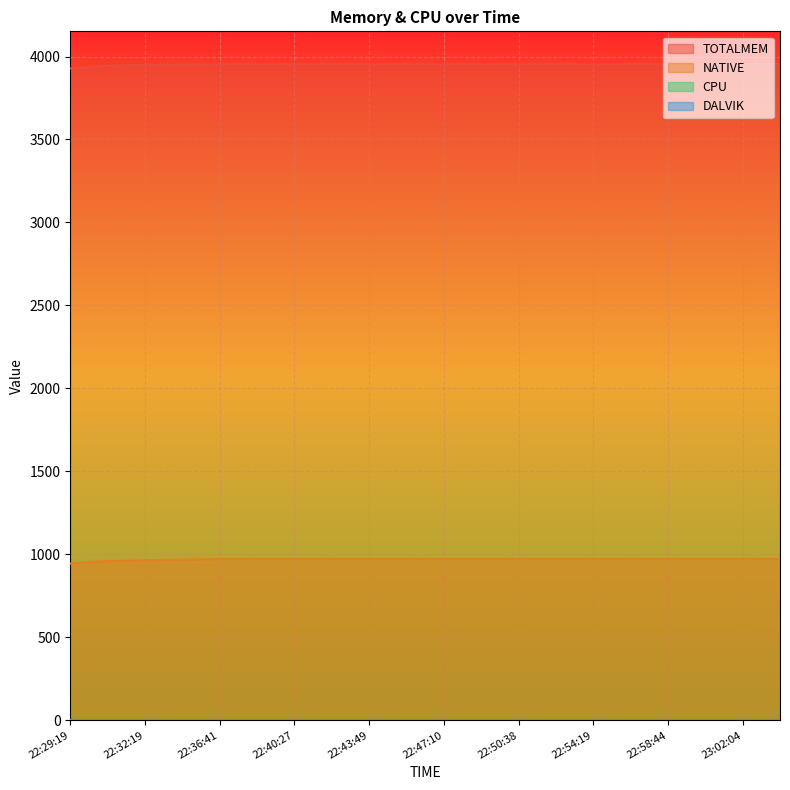

What is the sum of the NATIVE values at 22:32:19 and 22:38:33?

1936